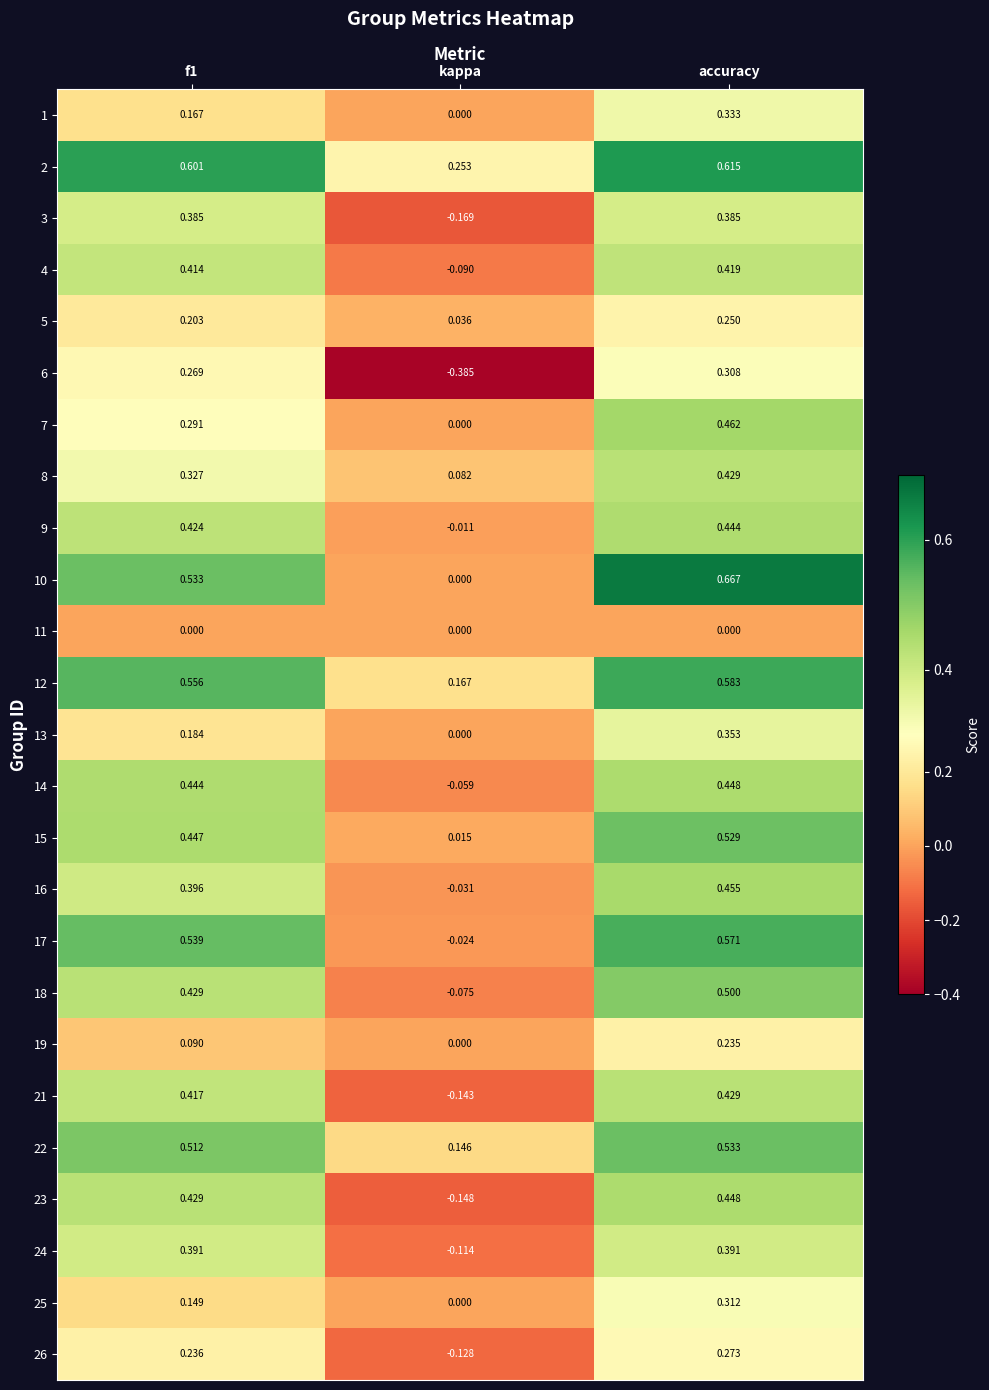

How many categories are shown in the chart?

3